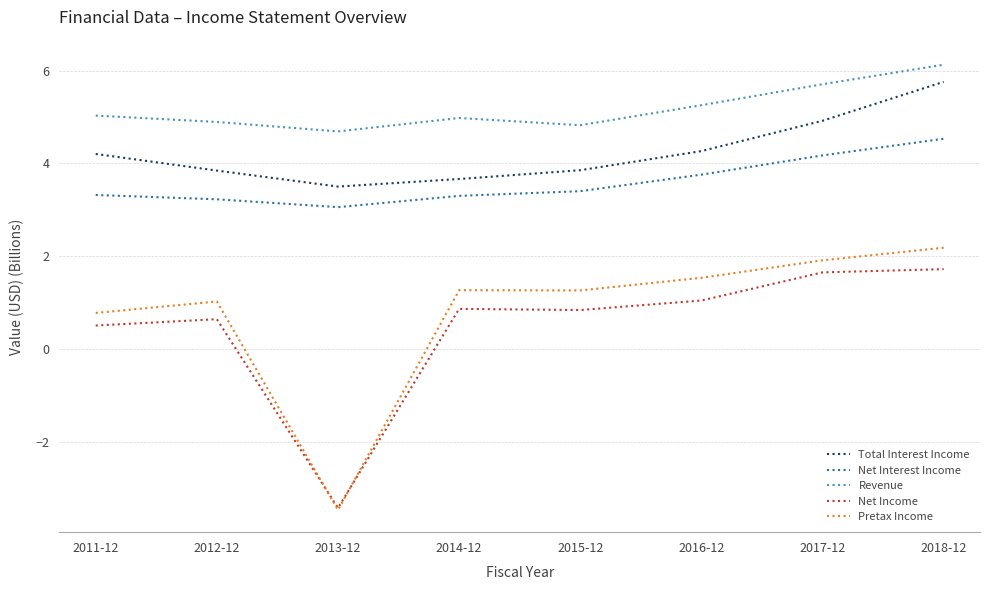

The Net Interest Income series shows 4.3 at 2011-12. True or false?

False